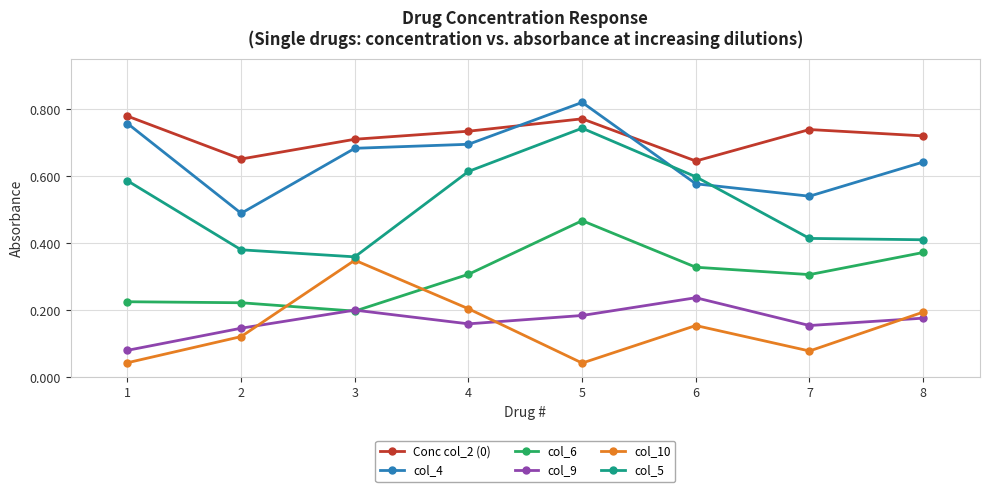

True or false: Conc col_2 (0) and col_9 intersect in this chart.

False